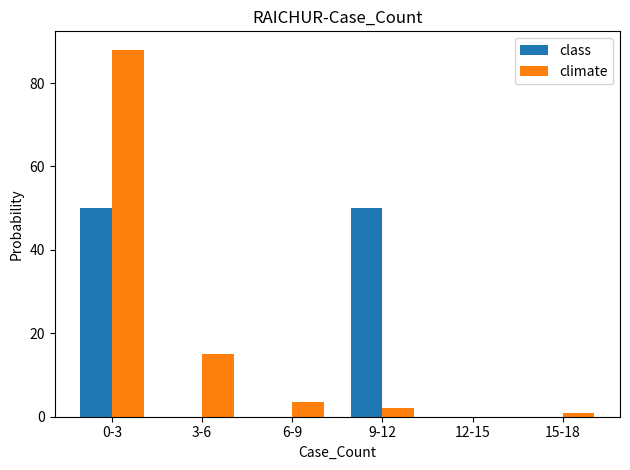

Reading left to right, list all the values displayed in this chart.

class: 50.0	0.0	0.0	50.0	0.0	0.0
climate: 88.0	15.0	3.5	2.0	0.0	1.0